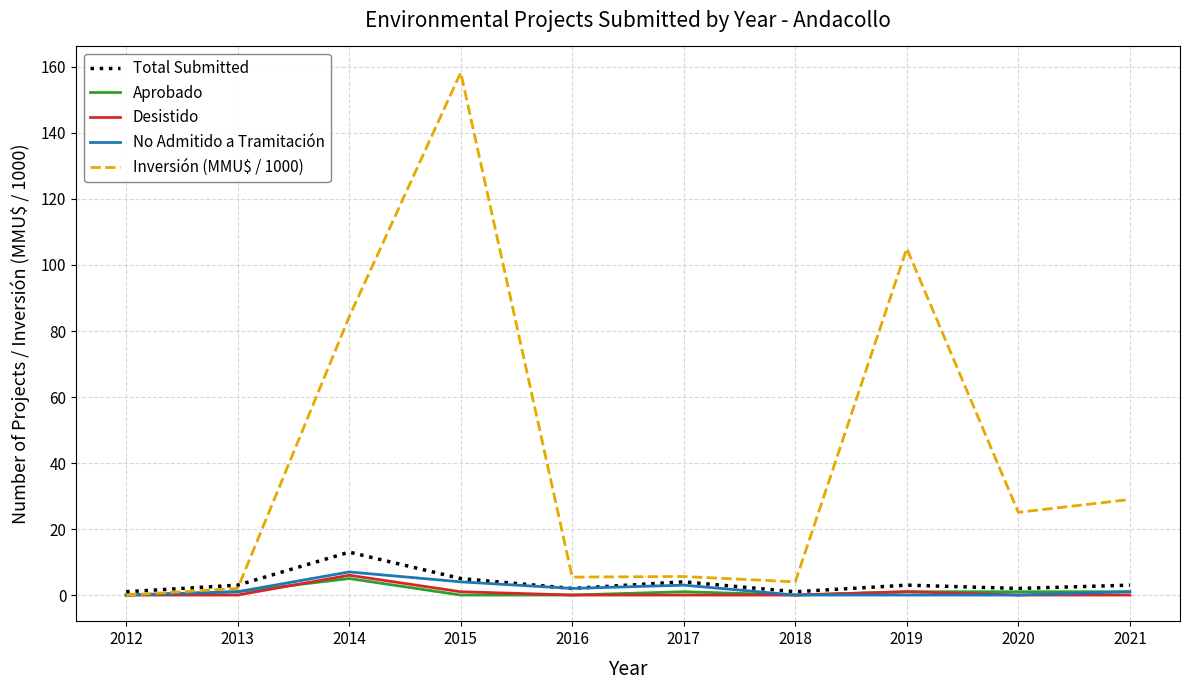

Is it true that No Admitido a Tramitación equals 4.0 at 2015?

True